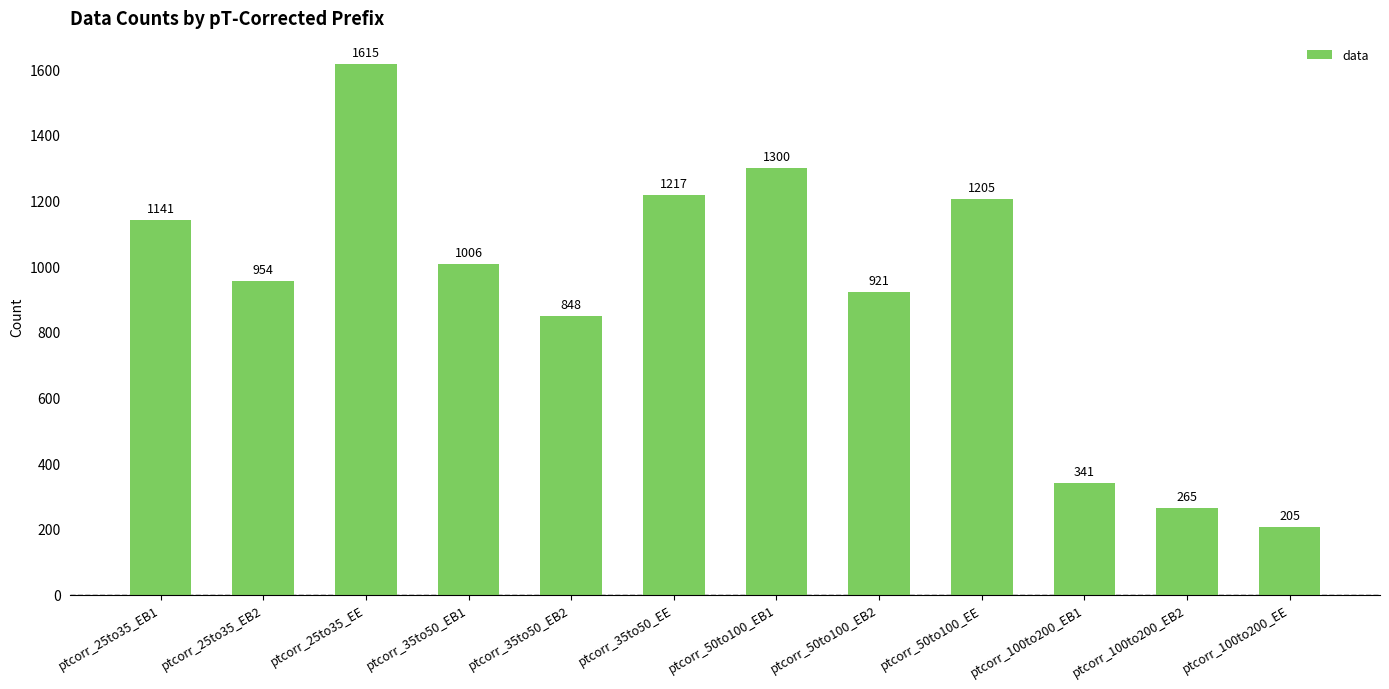

The value at ptcorr_25to35_EB1 is 1141. True or false?

True